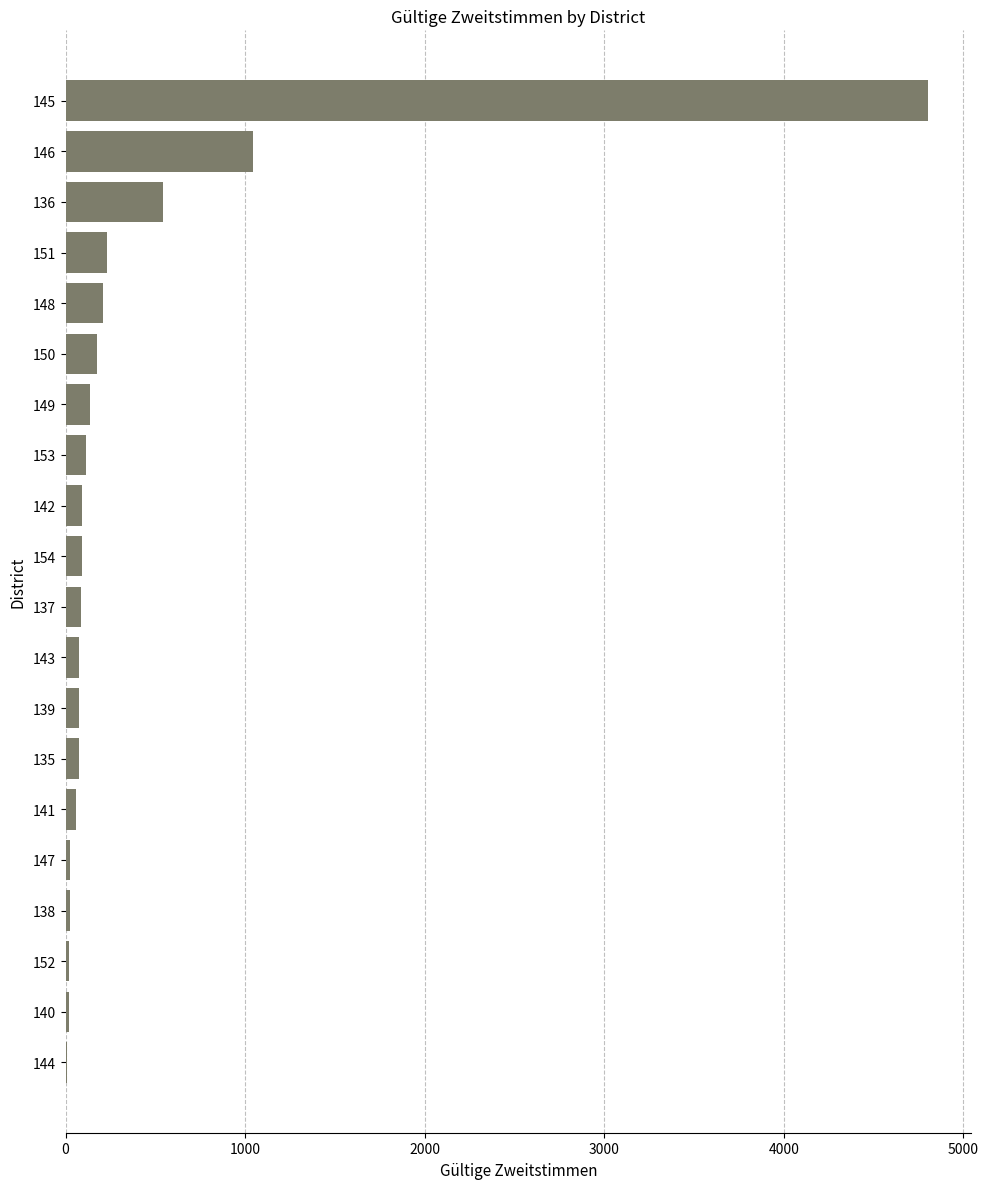

What is the maximum value shown in the chart?

4804